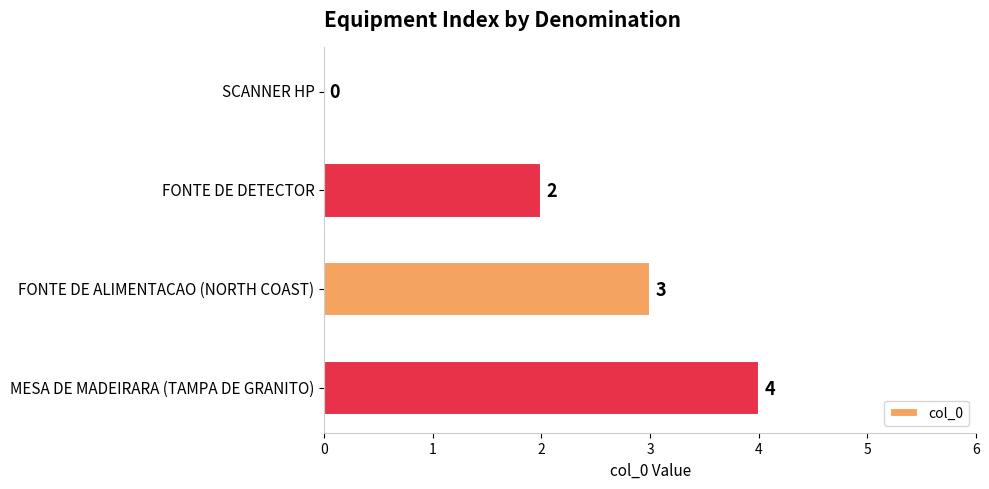

Reading top to bottom, what are all the values shown in this chart?

SCANNER HP=0	FONTE DE DETECTOR=2	FONTE DE ALIMENTACAO (NORTH COAST)=3	MESA DE MADEIRARA (TAMPA DE GRANITO)=4